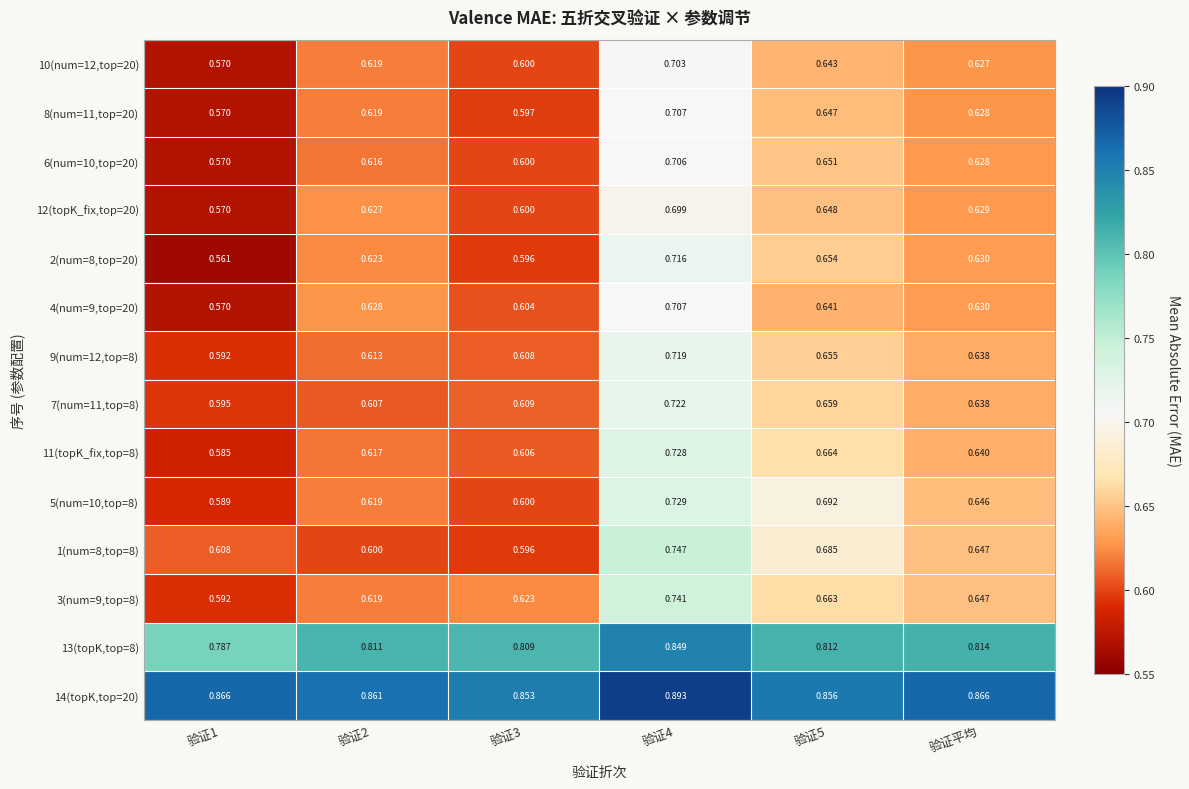

Which series changed the most between 验证2 and 验证平均?

1(num=8,top=8)